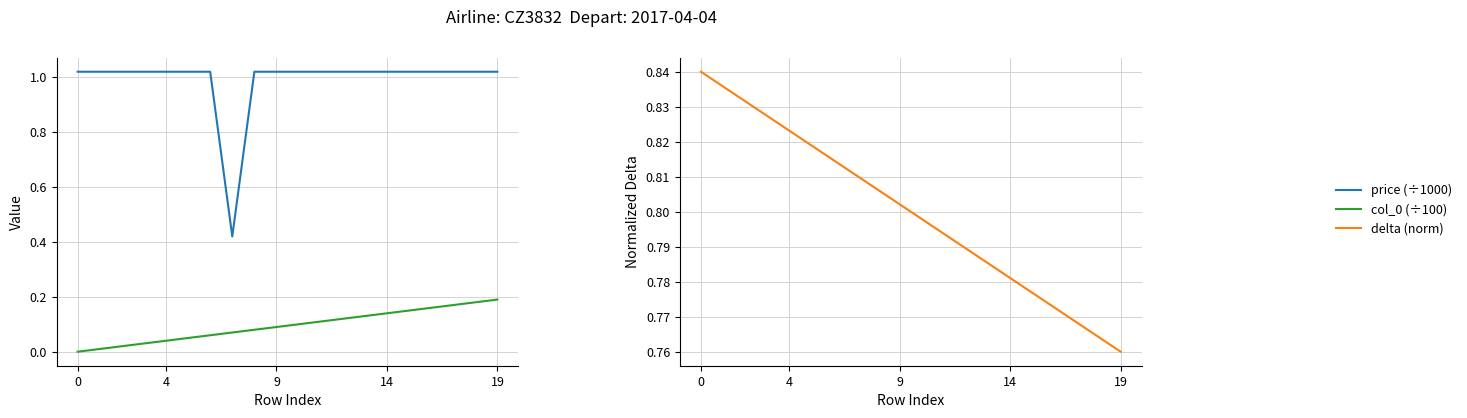

Which series has the widest spread of values?

price (÷1000)